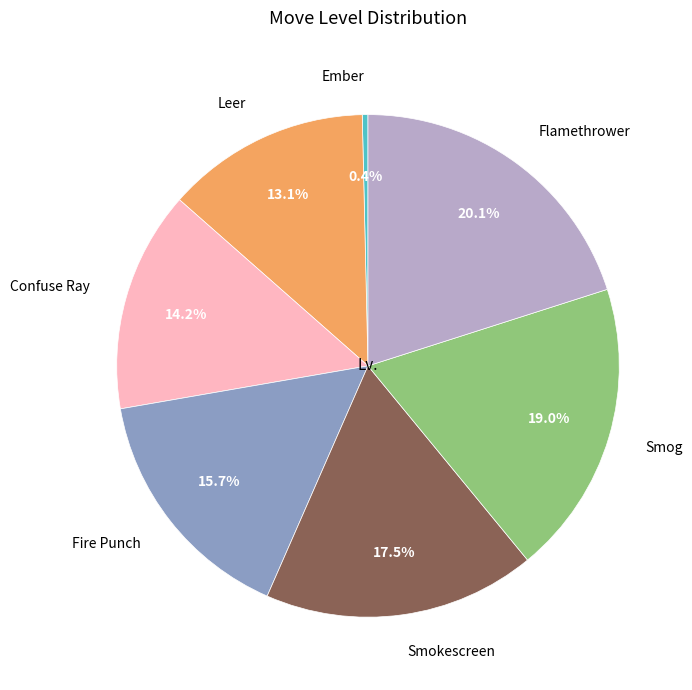

Does any single category account for the majority?

No